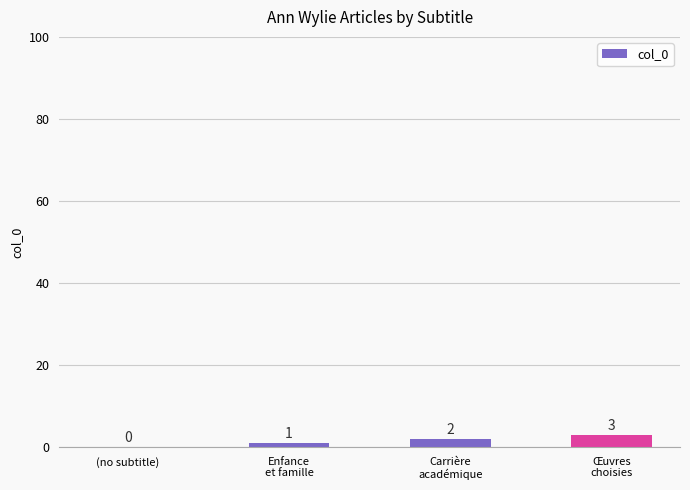

What is the maximum value shown in the chart?

3